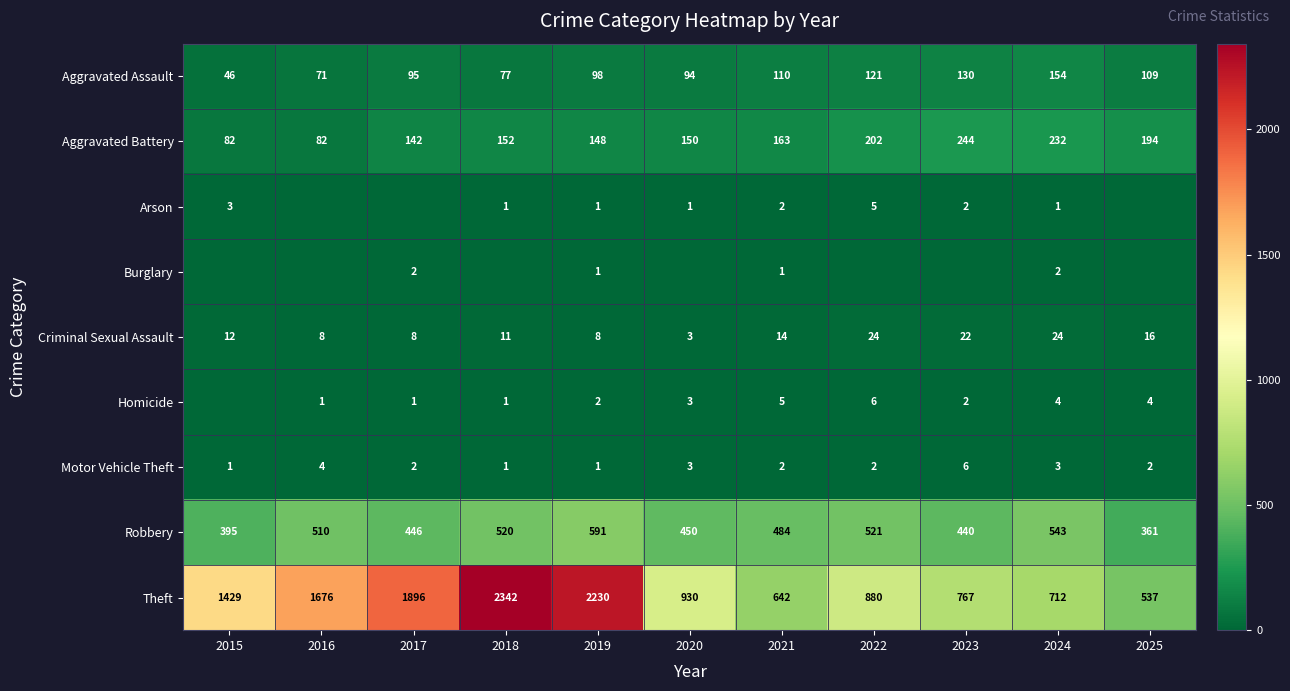

Between 2018 and 2017, which is larger?

2017